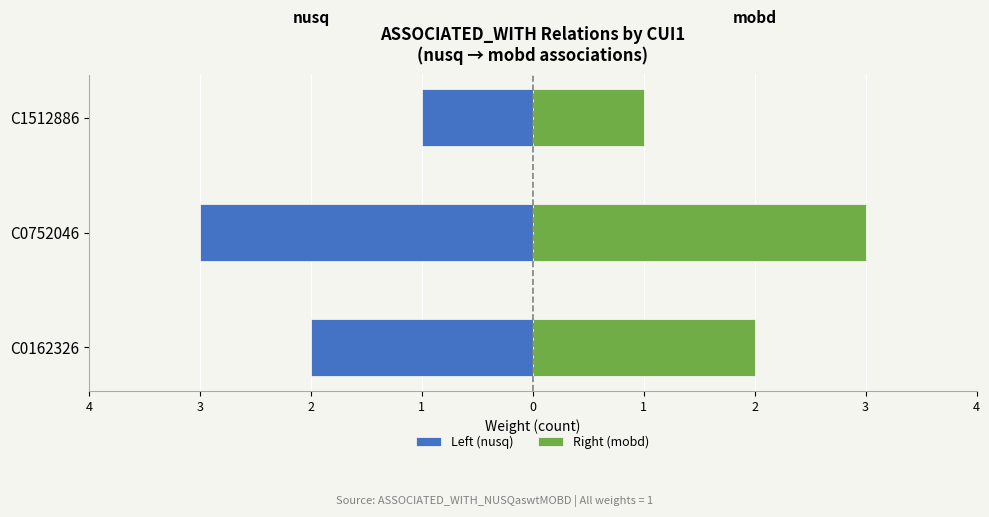

Which series has the largest range (max minus min)?

Left (nusq)